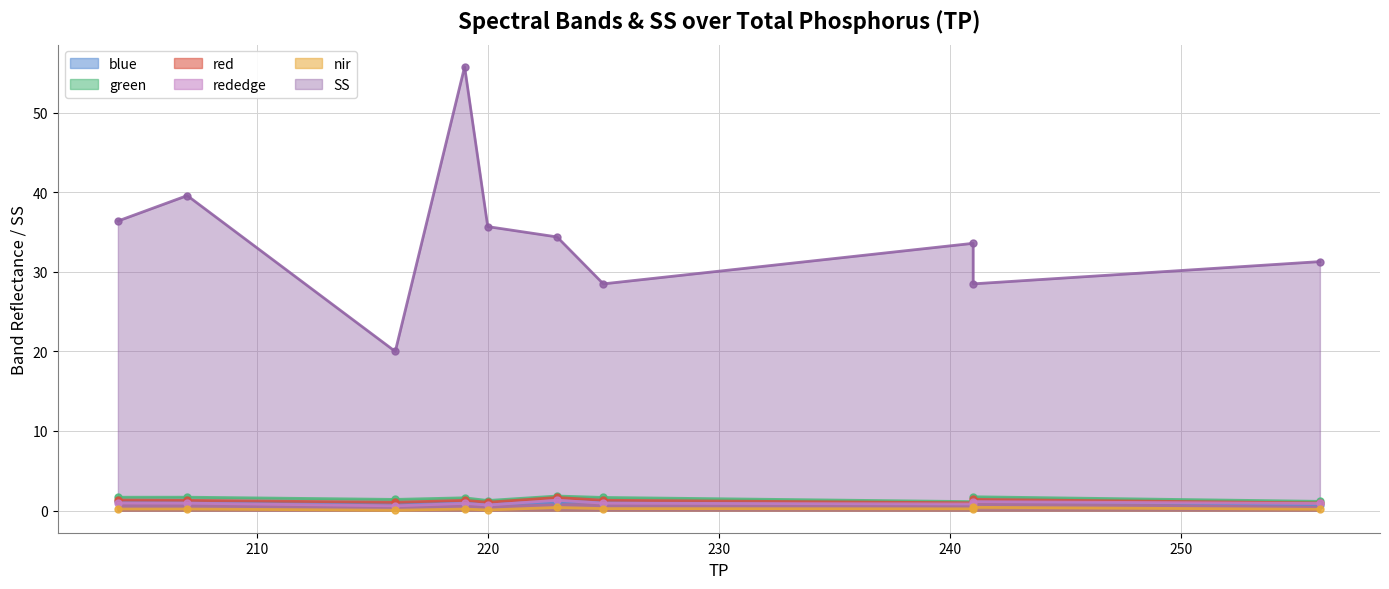

Where is the first local minimum for green?

216